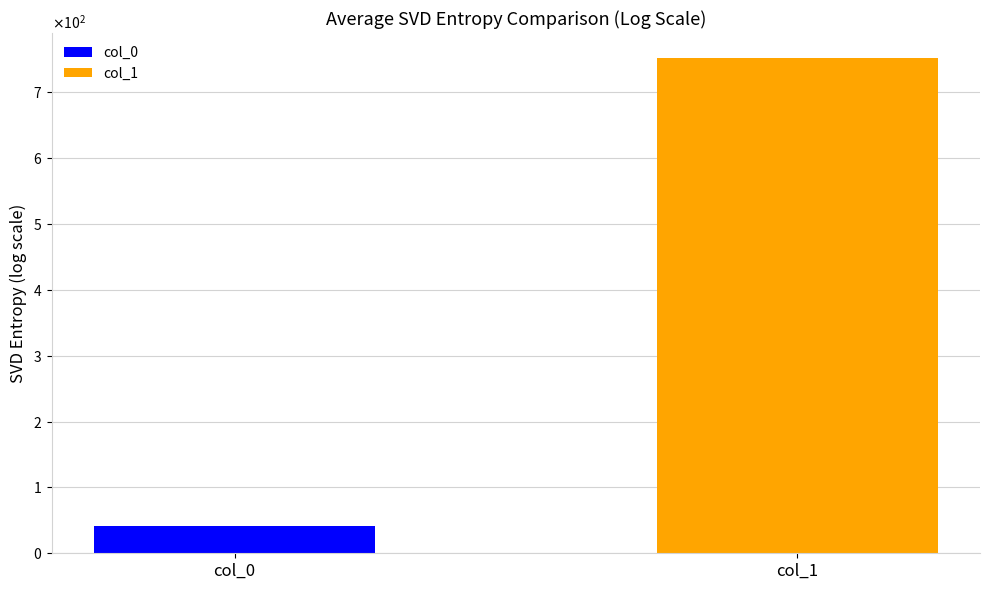

Are the bars grouped side by side (vs. stacked)?

Yes